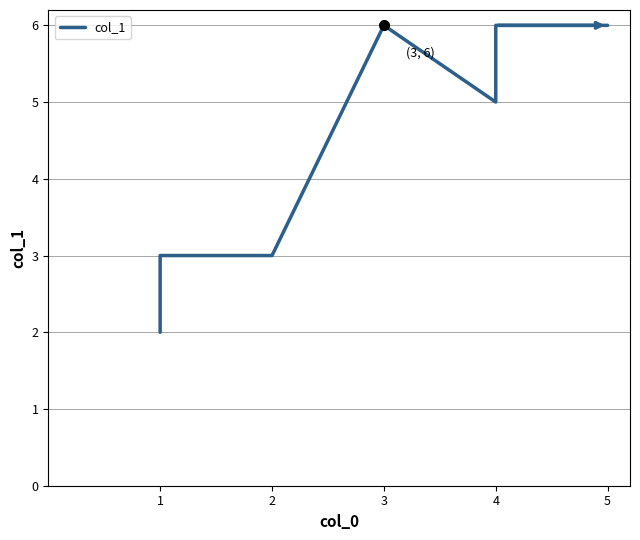

What is the sum of all values?

31